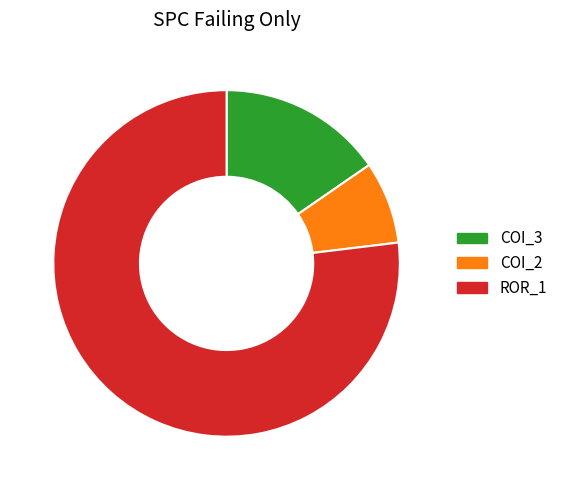

Is it true that COI_3 is 15% of the pie?

True